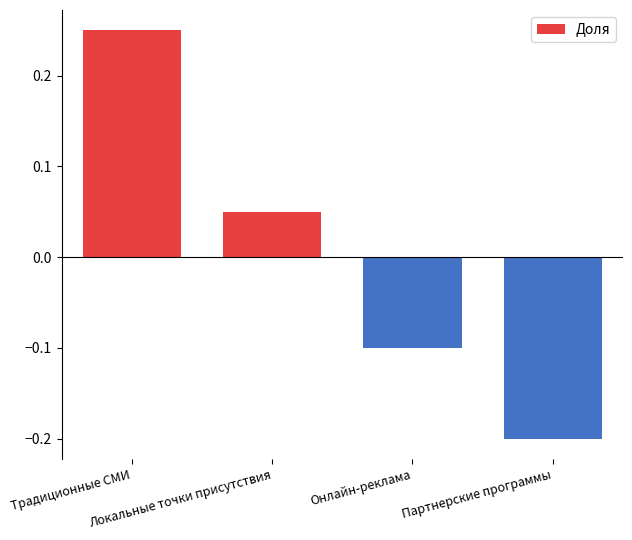

Which label corresponds to the largest value in the chart?

Традиционные СМИ